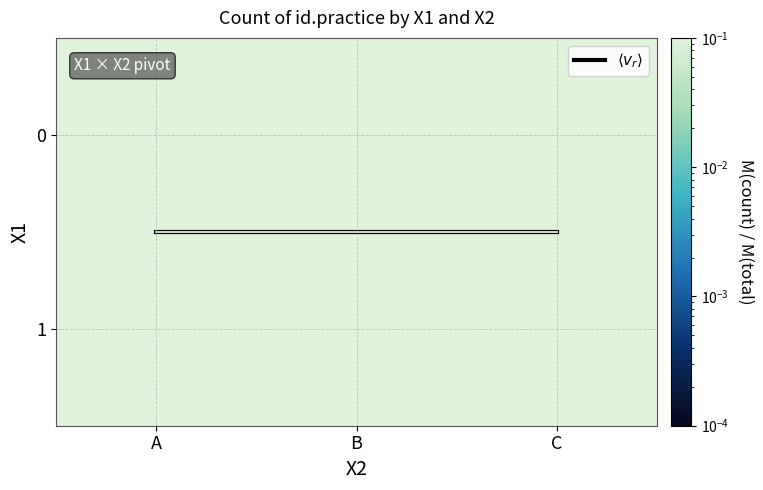

Is the value of $\langle v_r \rangle$ at B greater than the value of 1 at B?

Yes